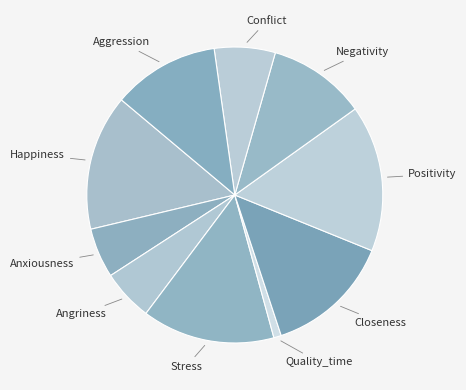

What is the smallest slice in the pie chart?

Quality_time